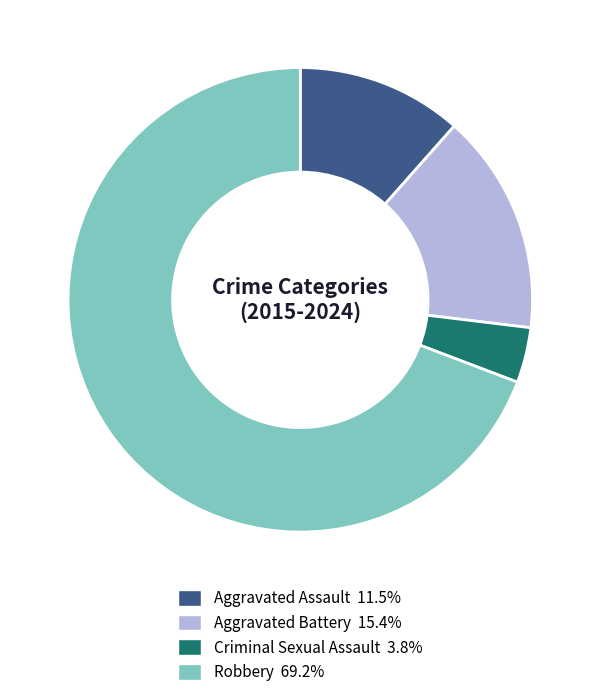

Is it true that Aggravated Battery is 15% of the pie?

True